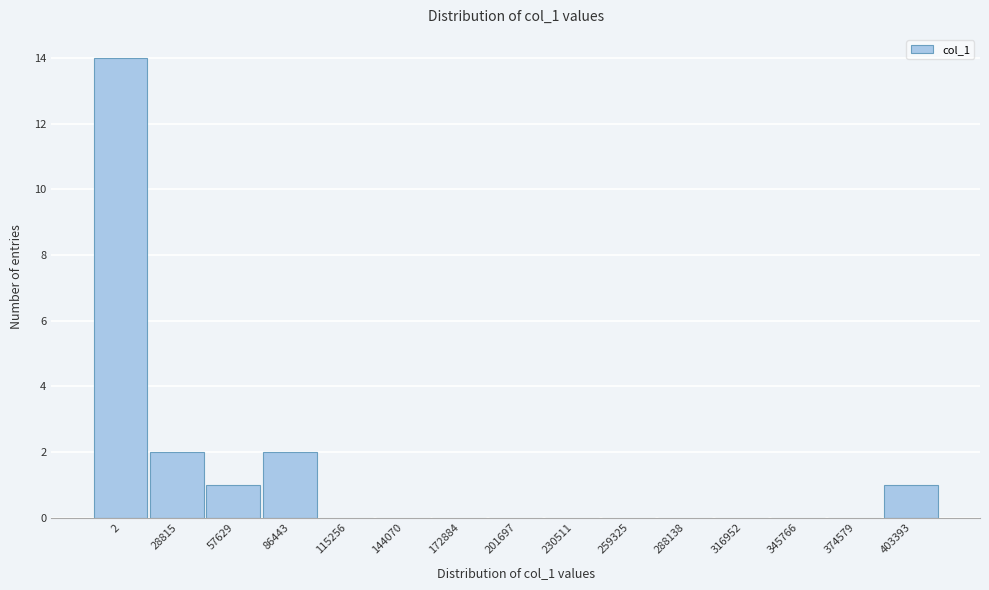

Reading left to right, what are all the values shown in this chart?

2=14	28815=2	57629=1	86443=2	115256=0	144070=0	172884=0	201697=0	230511=0	259325=0	288138=0	316952=0	345766=0	374579=0	403393=1